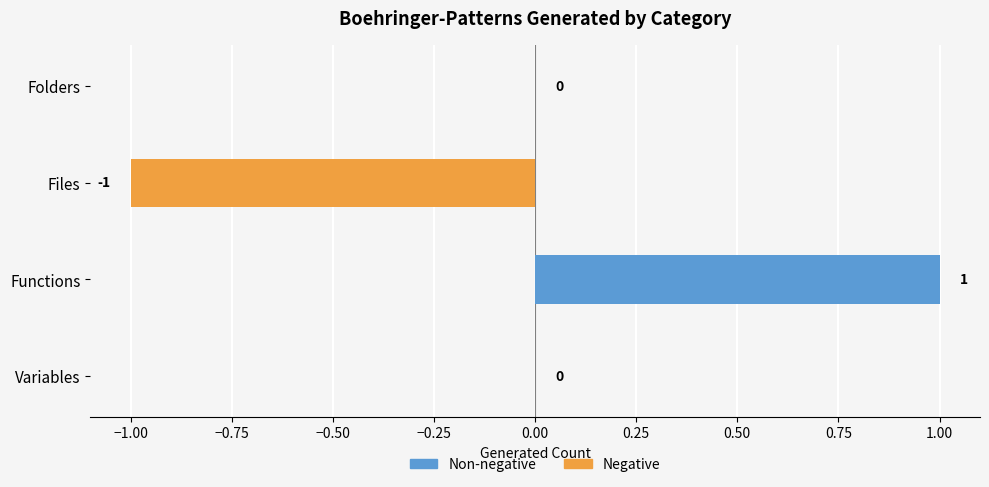

What is the greatest value displayed?

1